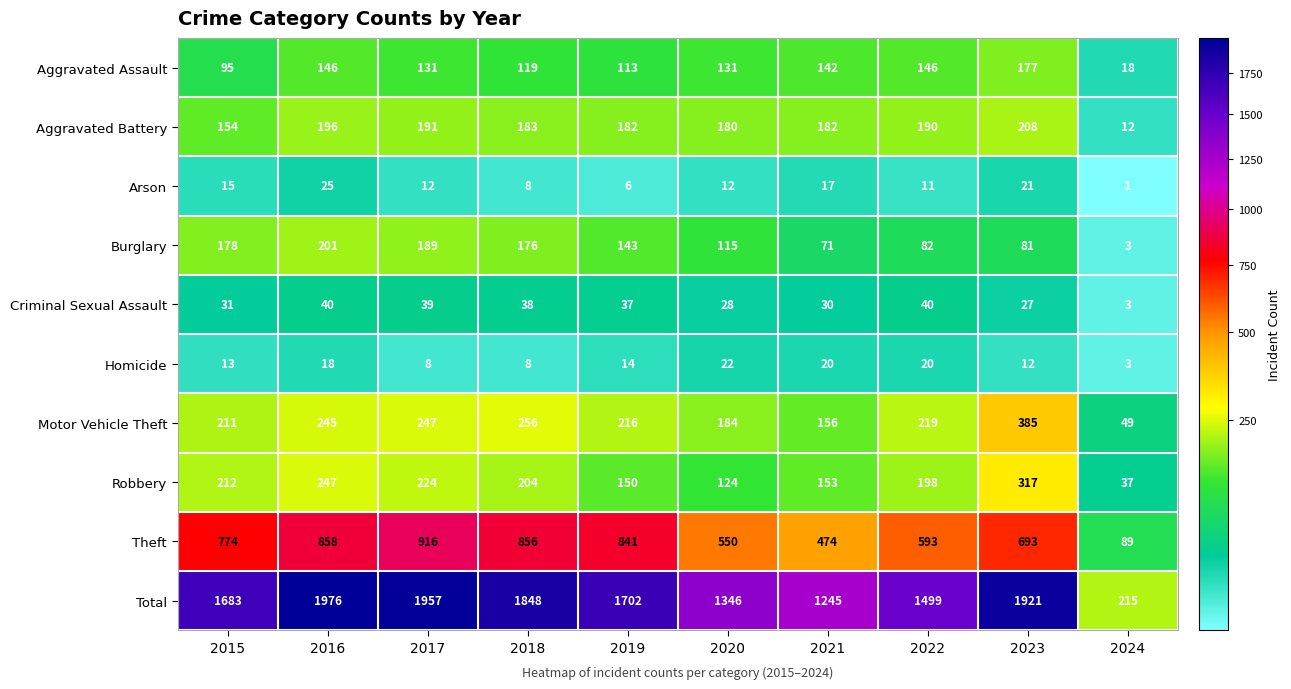

At how many categories does at least one series exceed 1472?

7